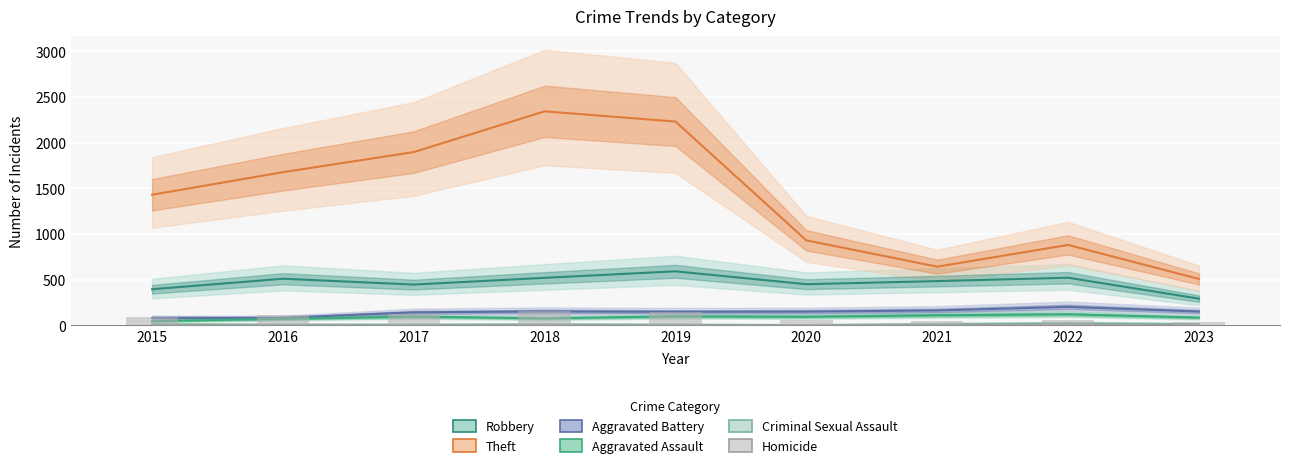

Is it true that Aggravated Assault equals 71 at 2016?

True